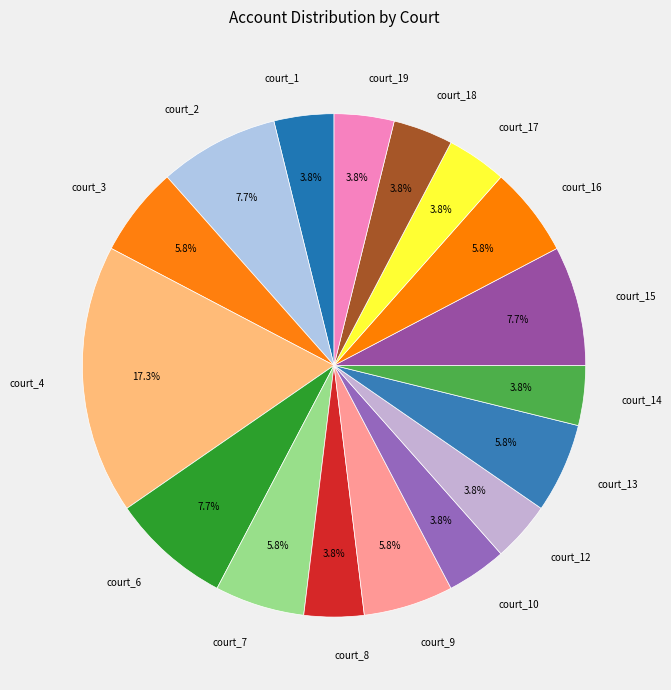

Which has a higher value, court_10 or court_3?

court_3